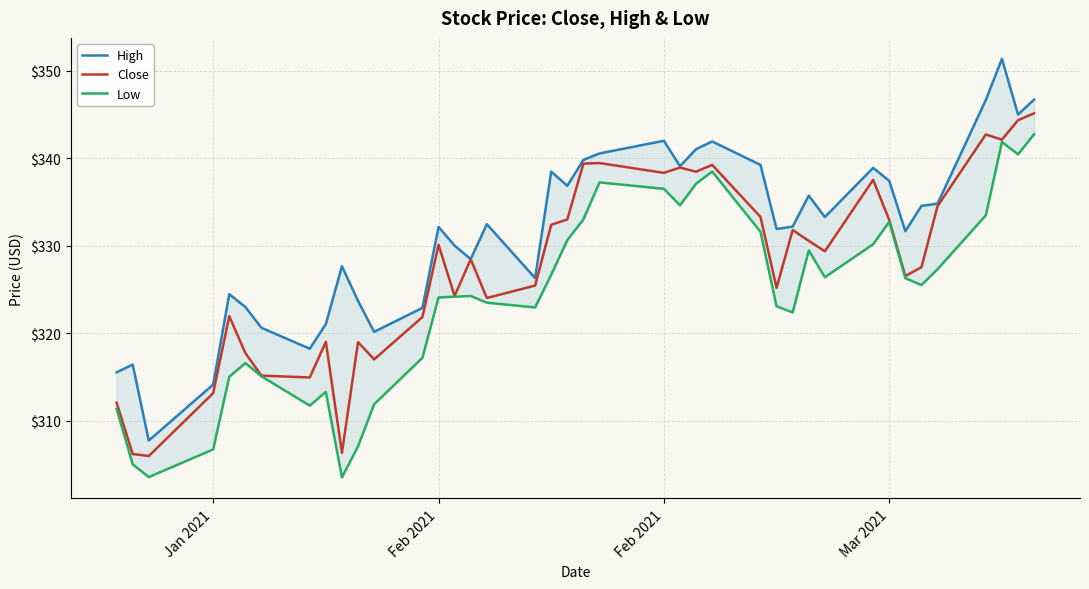

Rank the series by their maximum value, from highest to lowest.

High, Close, Low